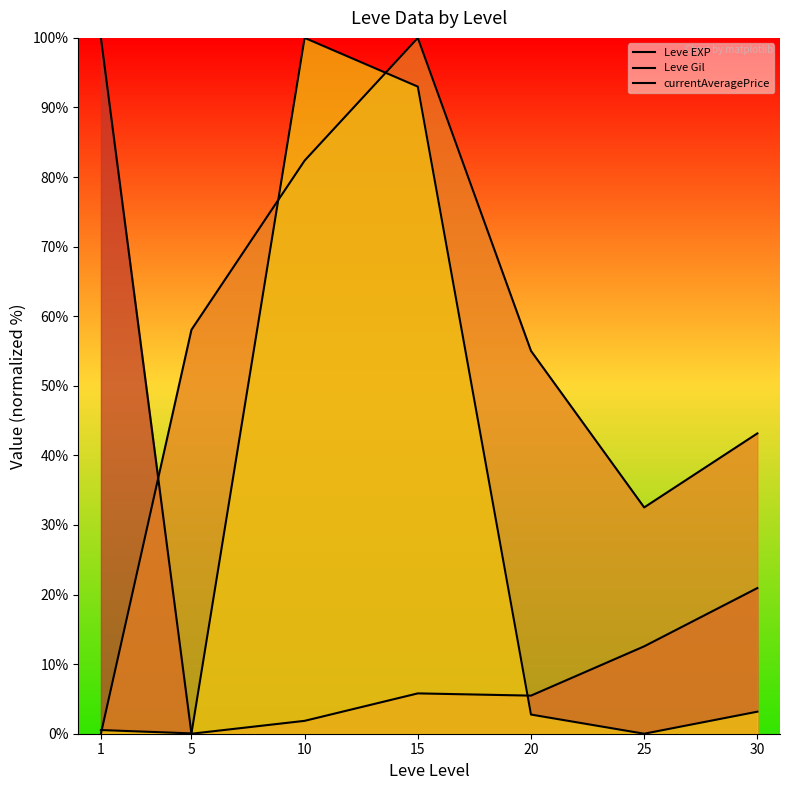

Where is Leve EXP nearest to the value 50?

30